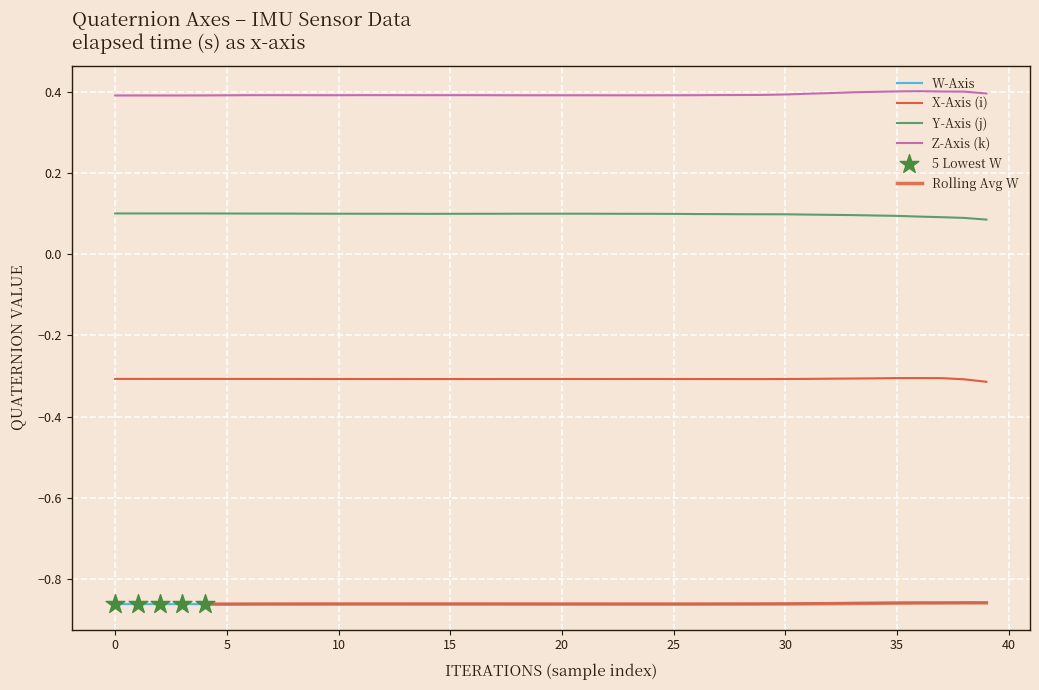

At how many categories does at least one series exceed 0?

40